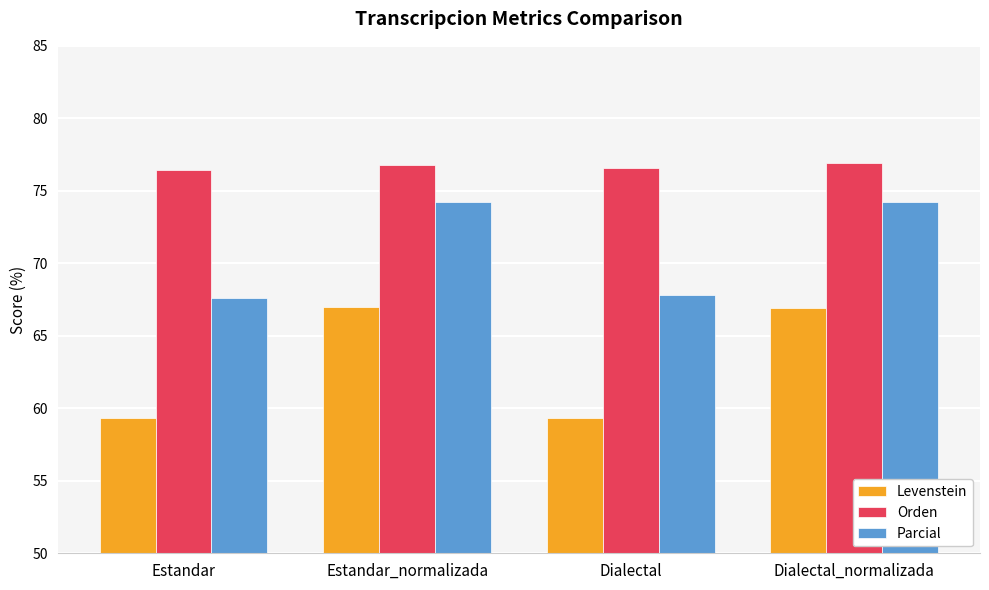

What is the highest value of the Parcial series?

74.3